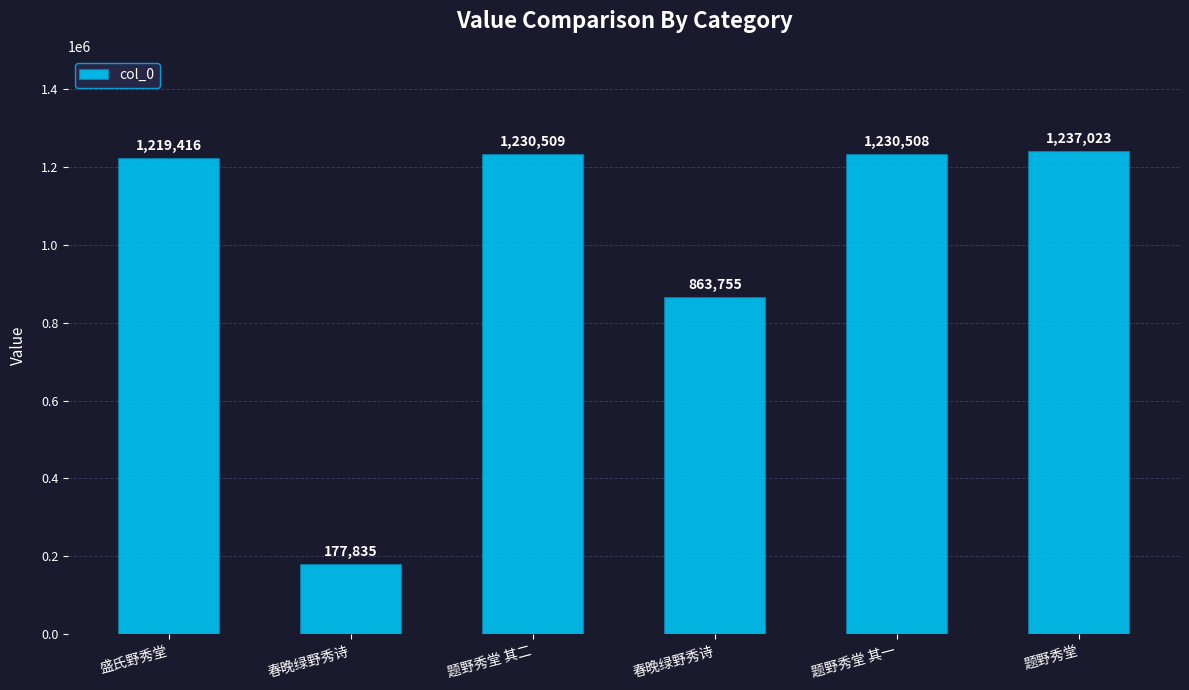

What is the change in value from 春晚绿野秀诗 to 题野秀堂 其二?

+1052674